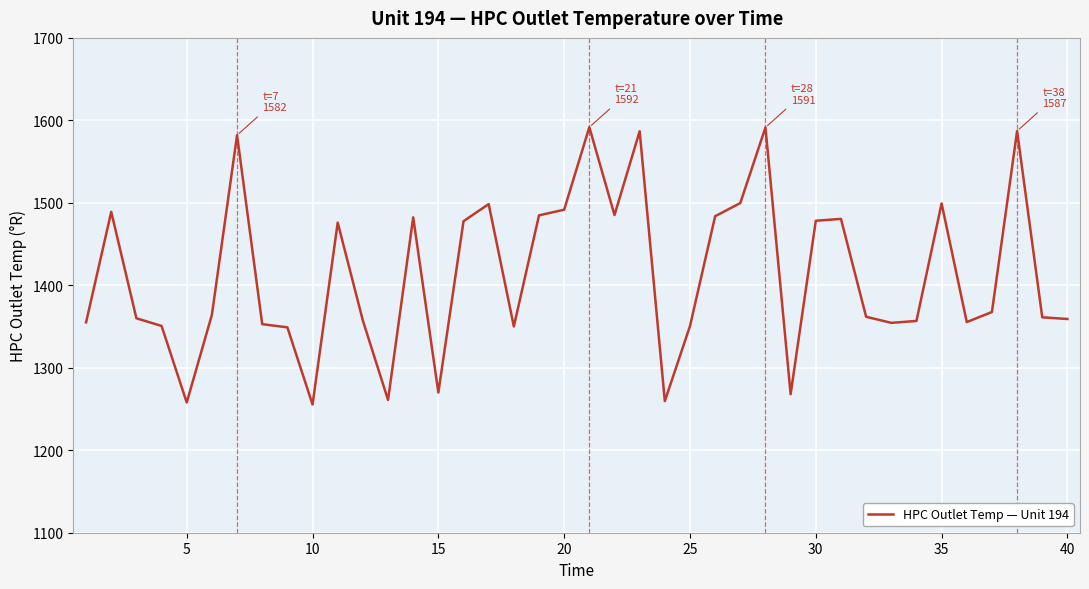

What is the difference between the maximum and minimum values?

336.3